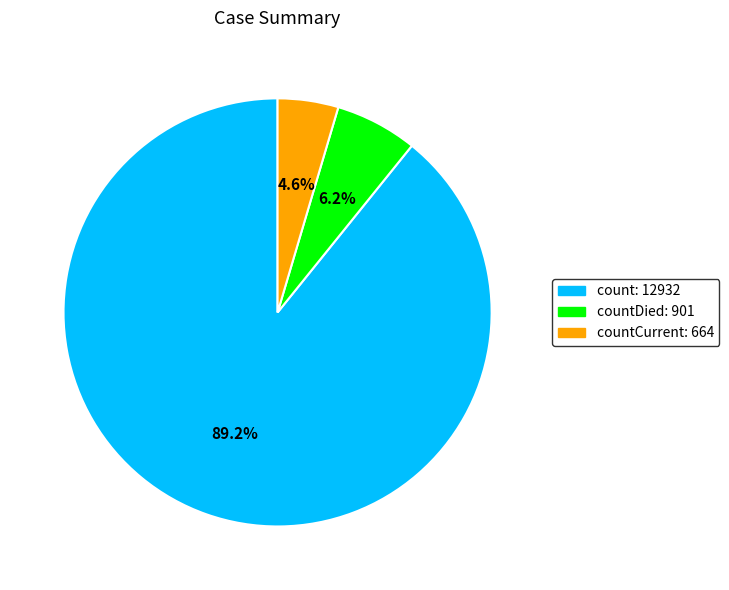

How much of the chart is everything except countCurrent: 664?

95.4%